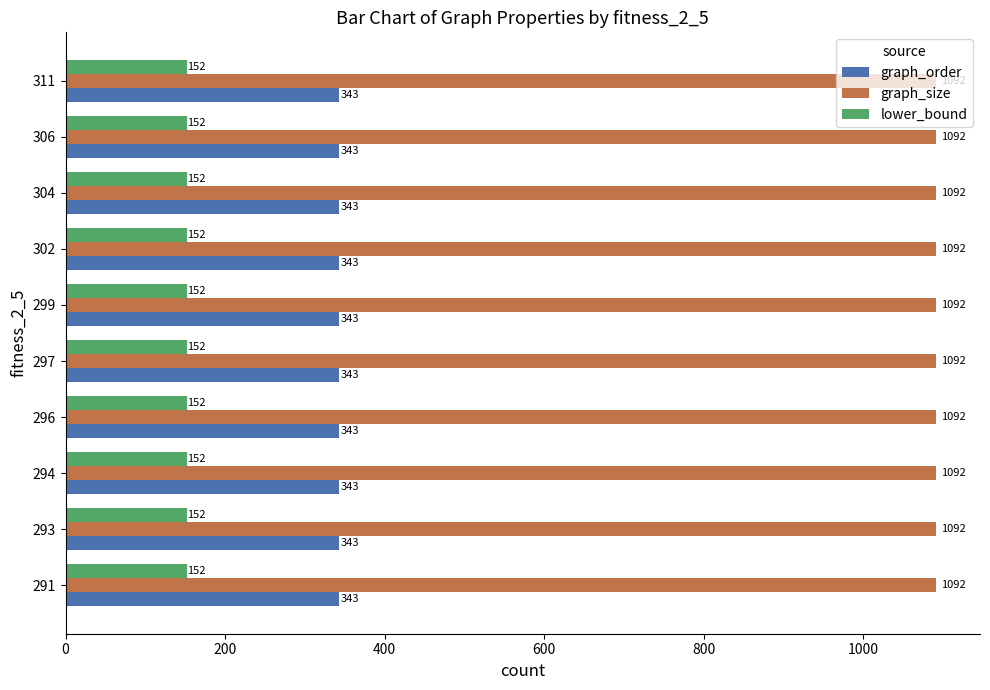

At how many categories does at least one series exceed 791?

10